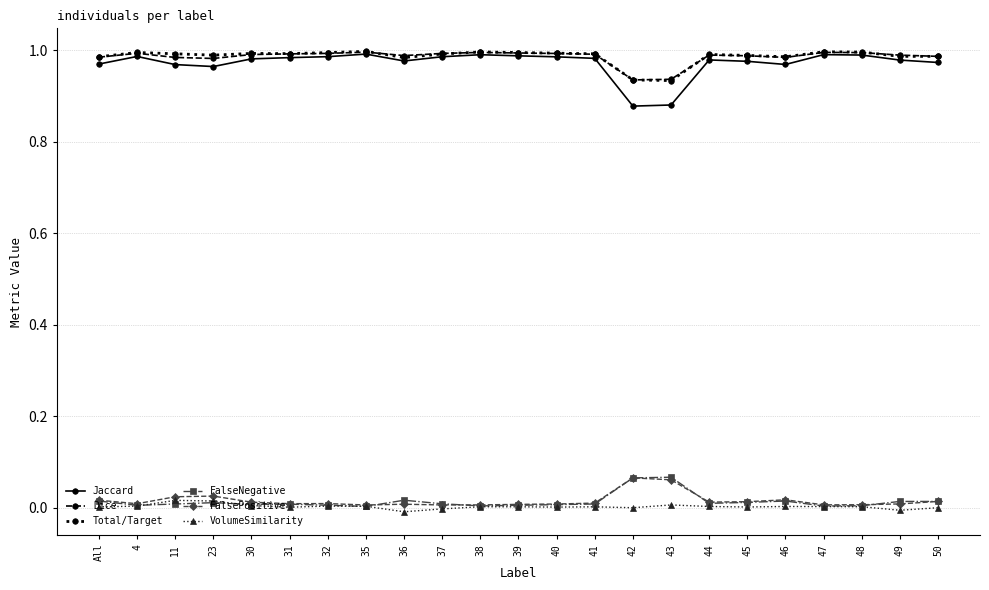

The Jaccard series shows 1.0 at 40. True or false?

True